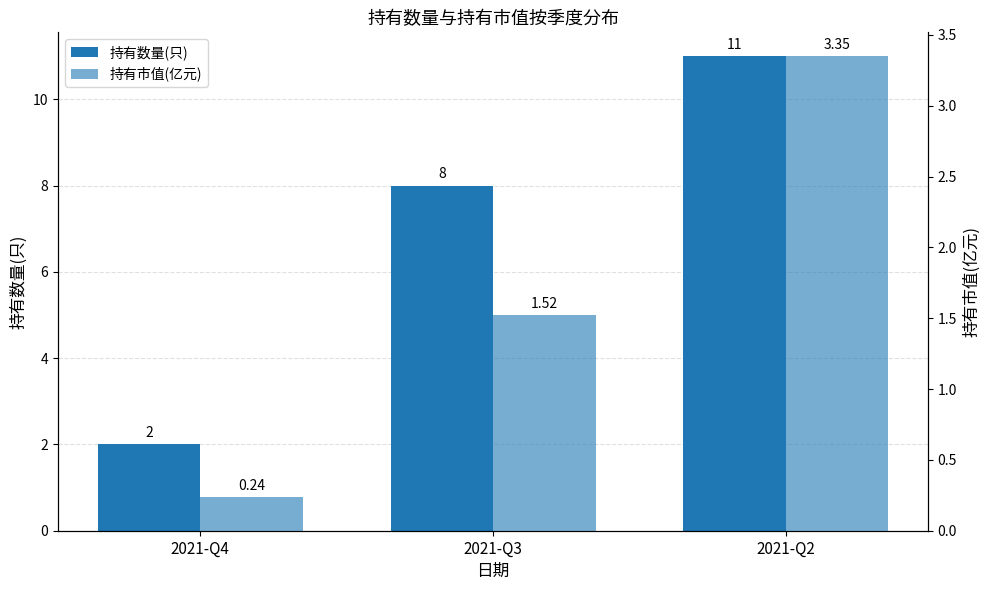

What is the spread (max minus min) of values at 2021-Q2?

7.7